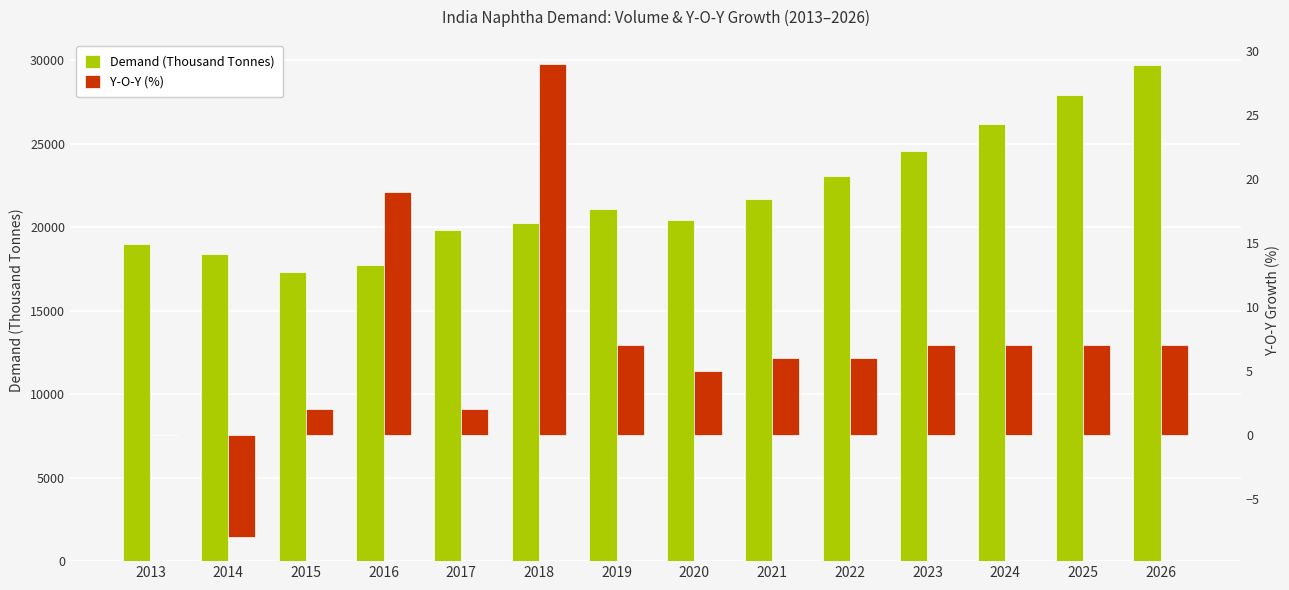

The value of Y-O-Y (%) at 2017 is 2.0. True or false?

True